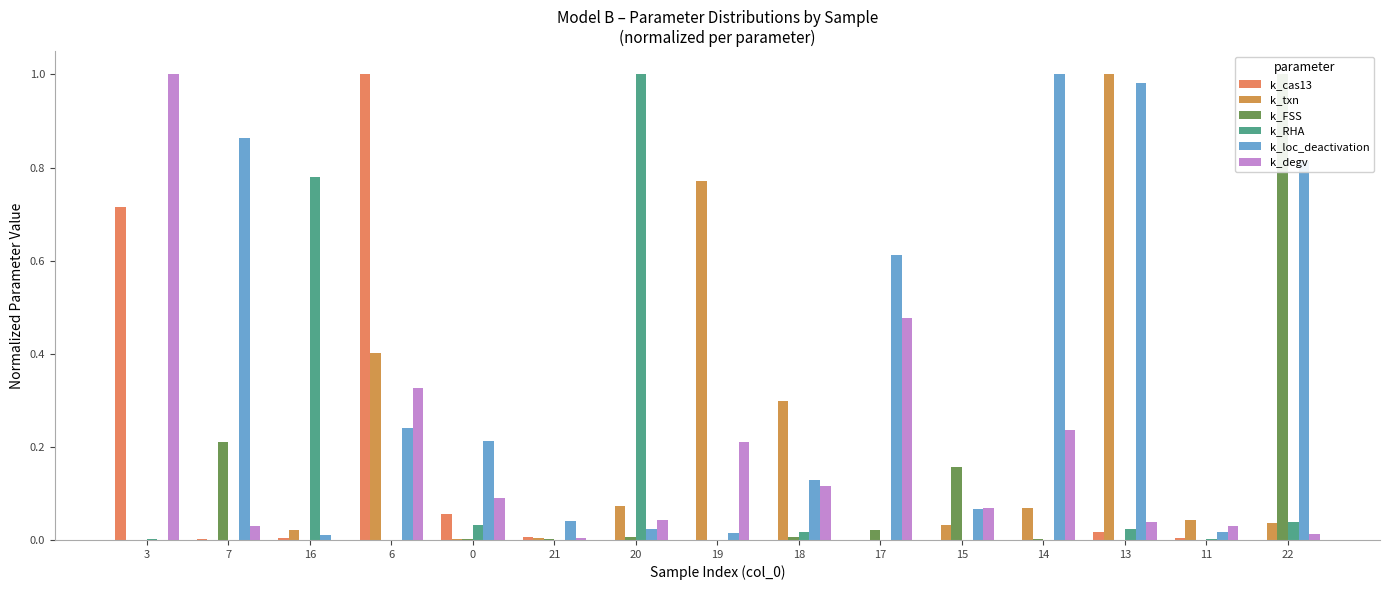

The value of k_FSS at 13 is 0.0. True or false?

False